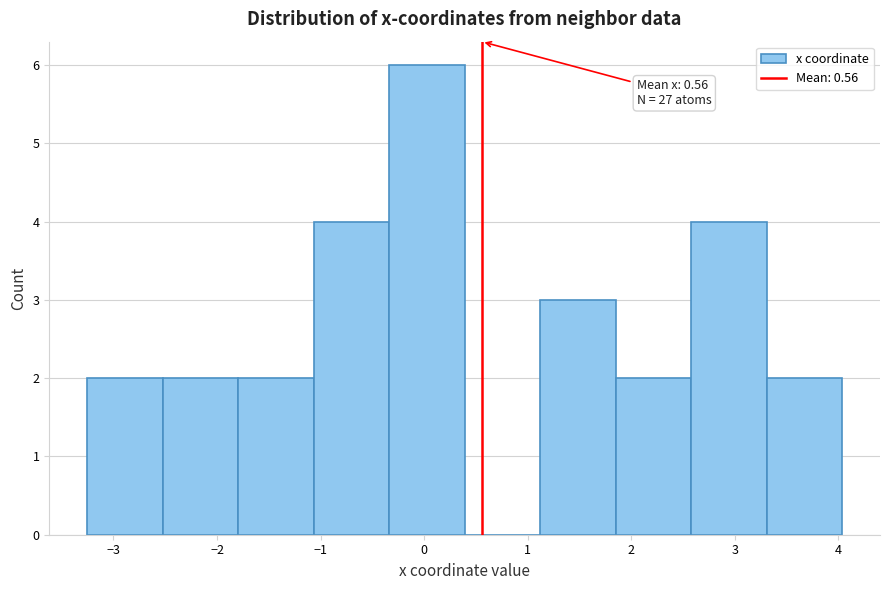

Over which range of the x-axis is the bar tallest?

-0.3 to 0.4